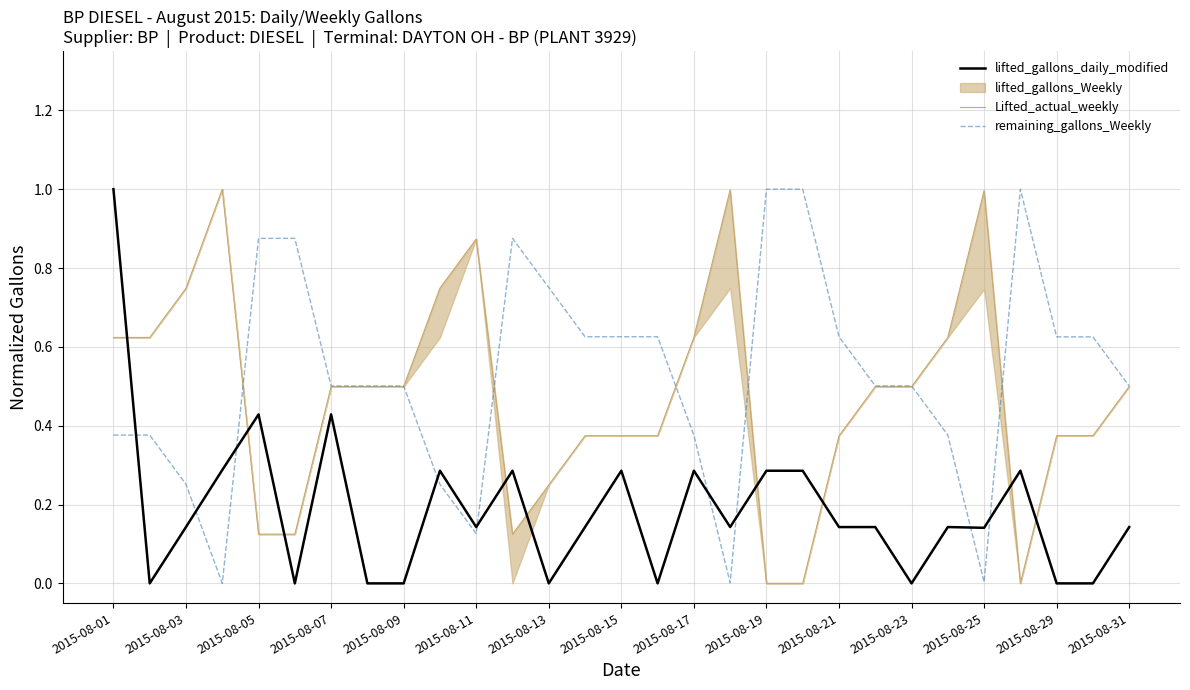

The value of remaining_gallons_Weekly at 2015-08-07 is 0.8. True or false?

False